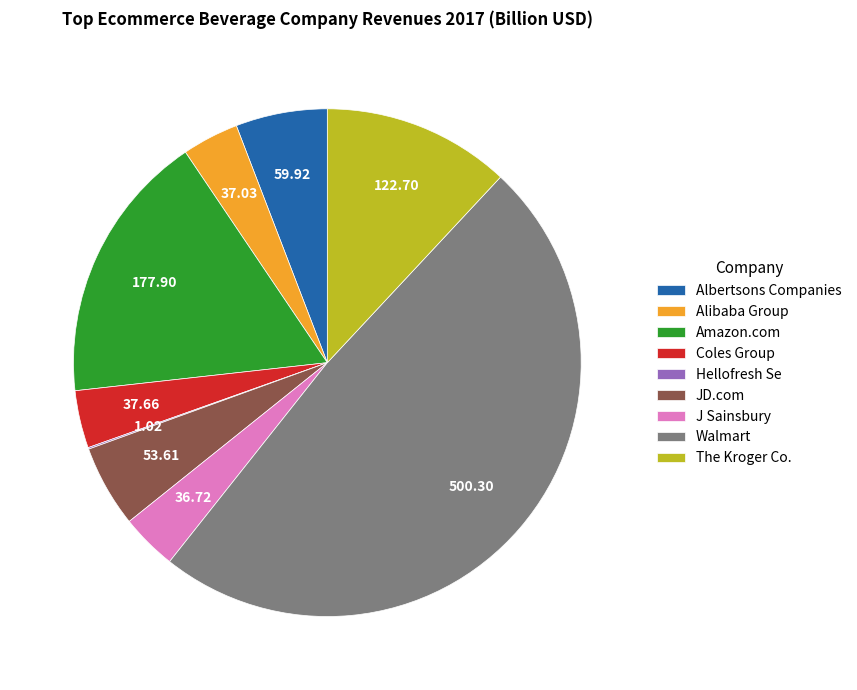

Between J Sainsbury and Albertsons Companies, which is larger?

Albertsons Companies